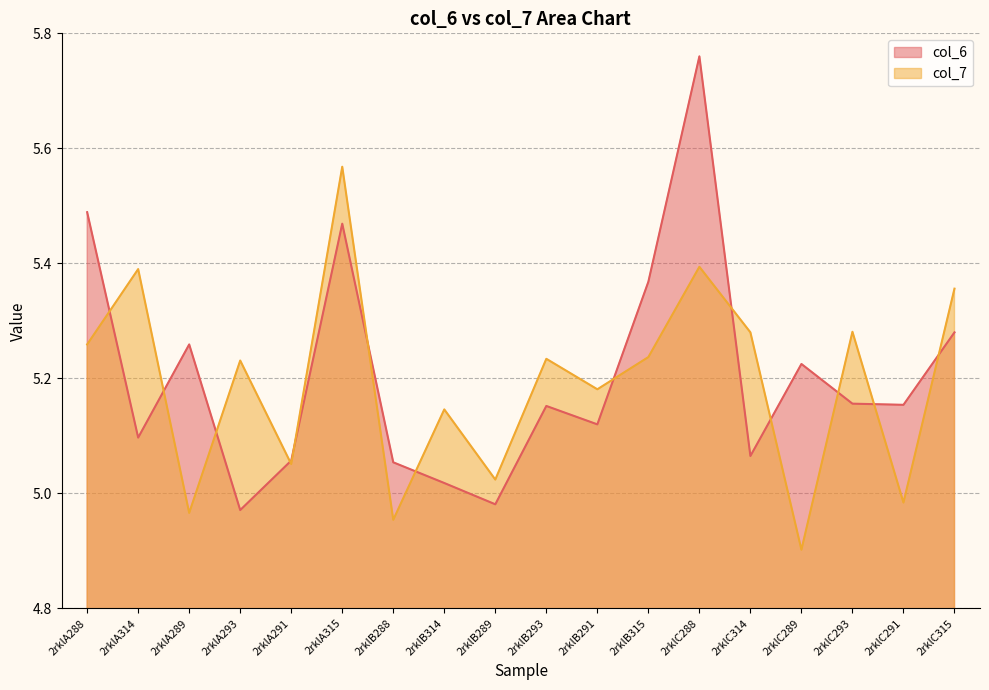

At which category is the sum across all series the highest?

2rklC288